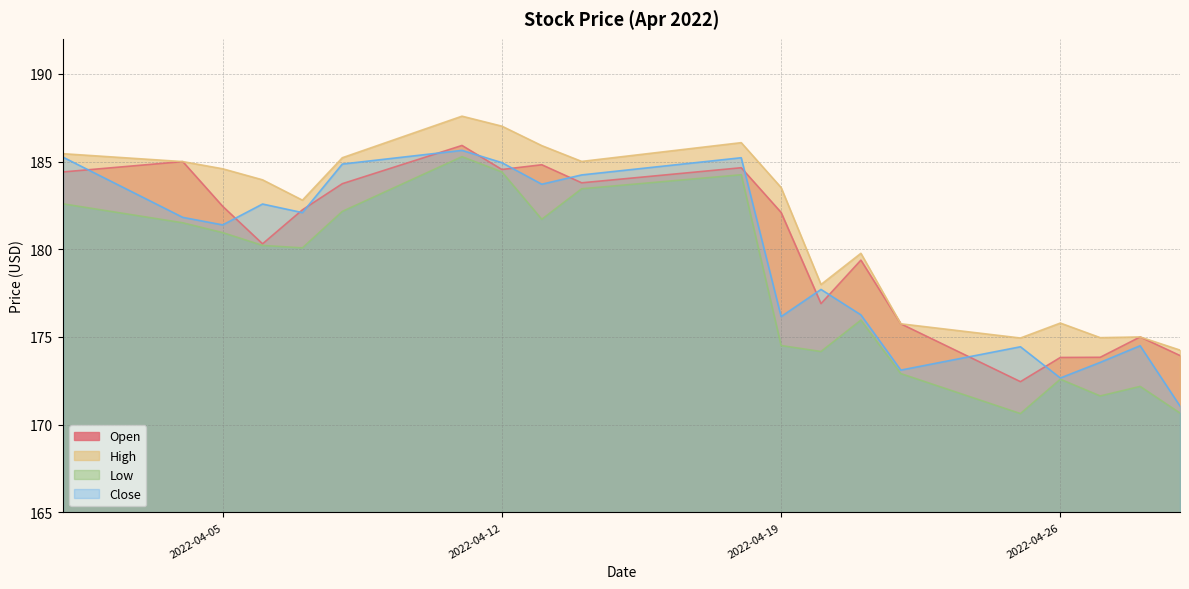

The value of Close at 2022-04-08 is 288.7. True or false?

False